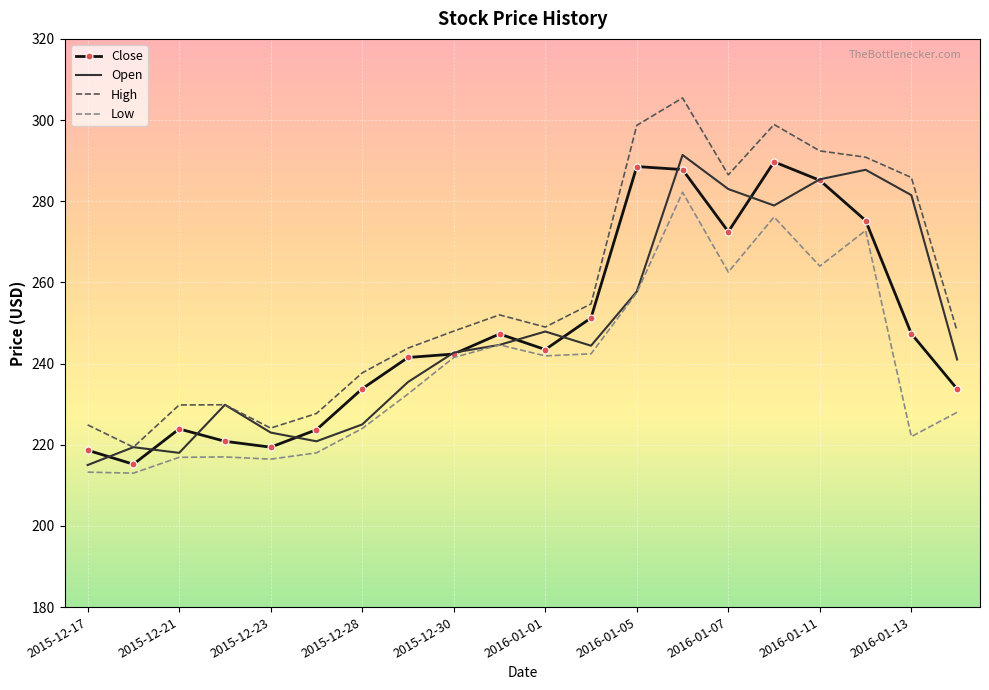

Which series has the widest spread of values?

High